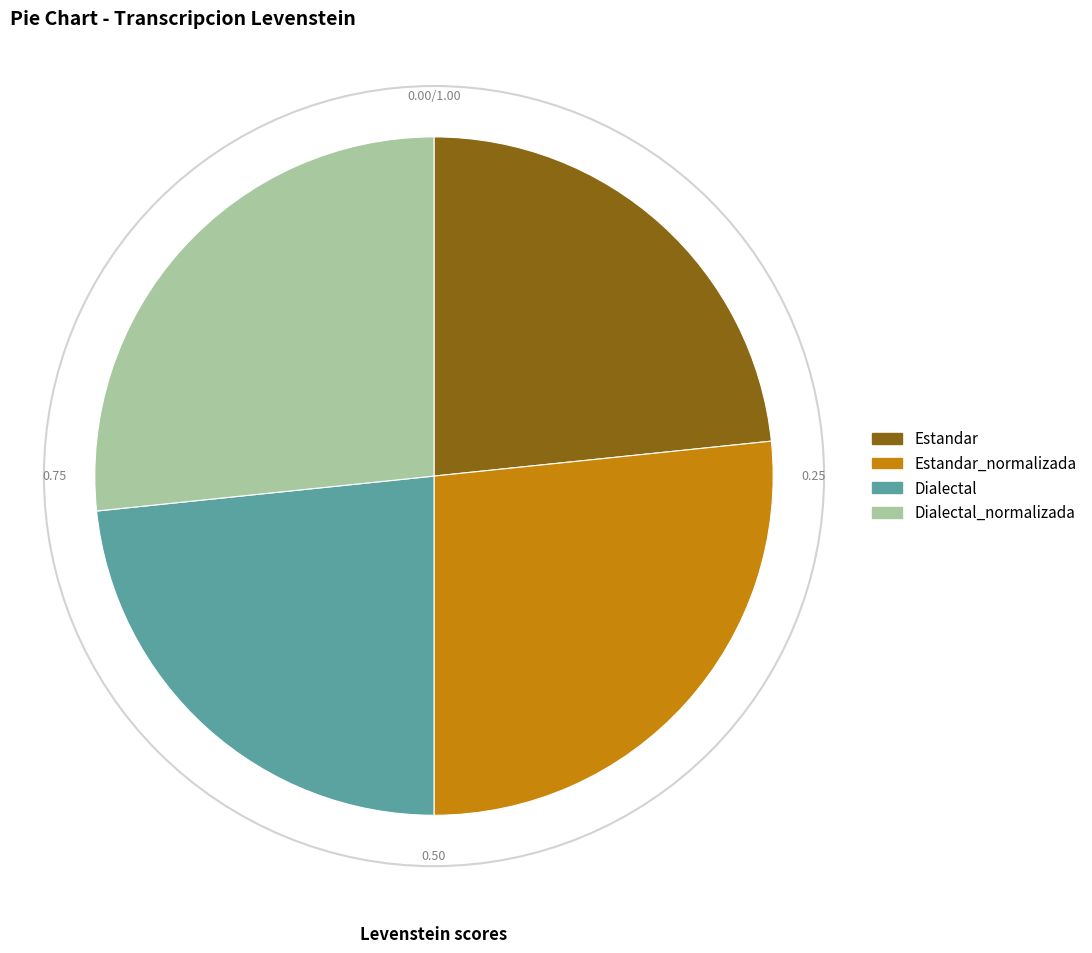

Rank the categories by value from lowest to highest.

Estandar, Dialectal, Estandar_normalizada, Dialectal_normalizada